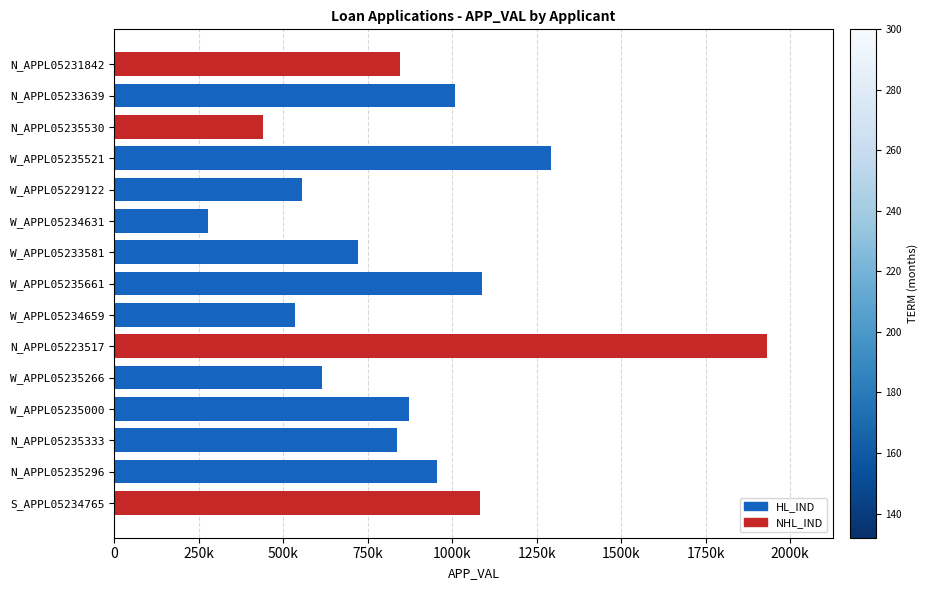

What is the difference between the second highest and second lowest values?

852364